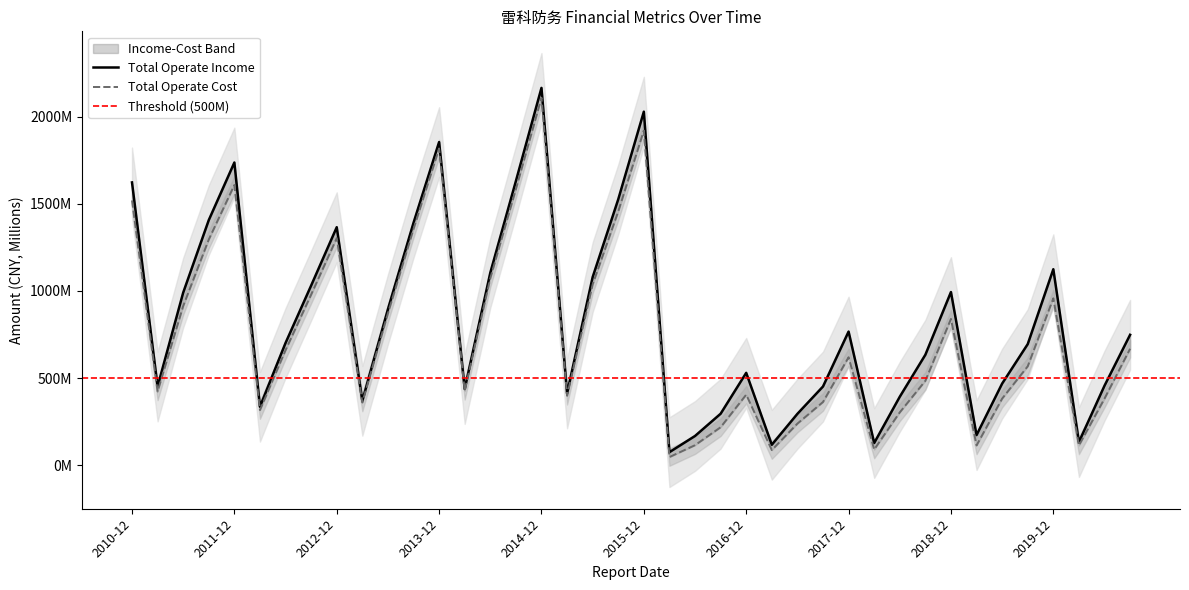

In TOTAL_OPERATE_INCOME, how many points are higher than both neighbors (excluding endpoints)?

9